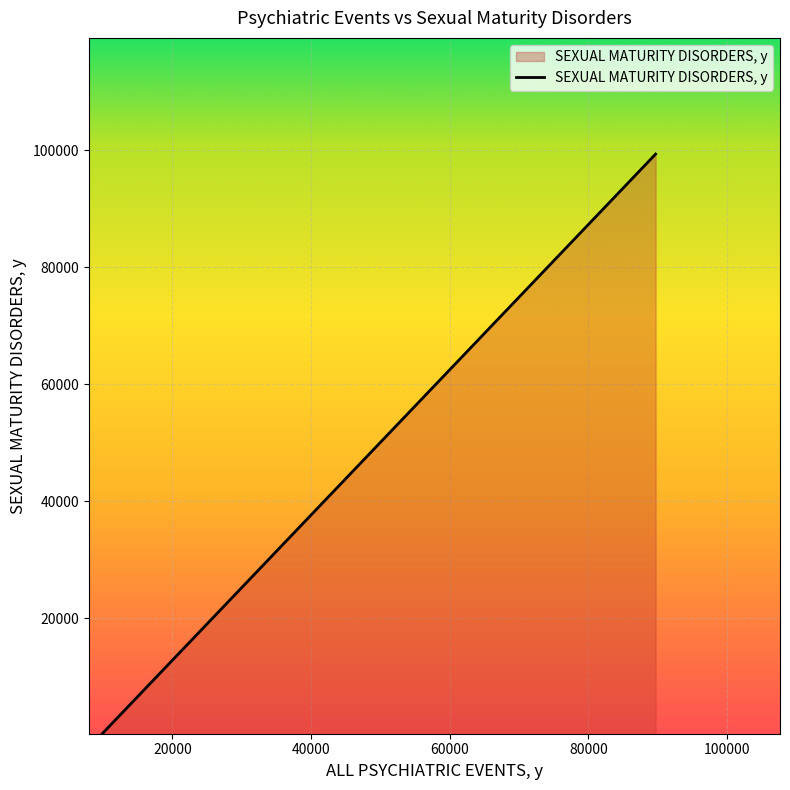

The chart shows a value of 285 at 9939. True or false?

True